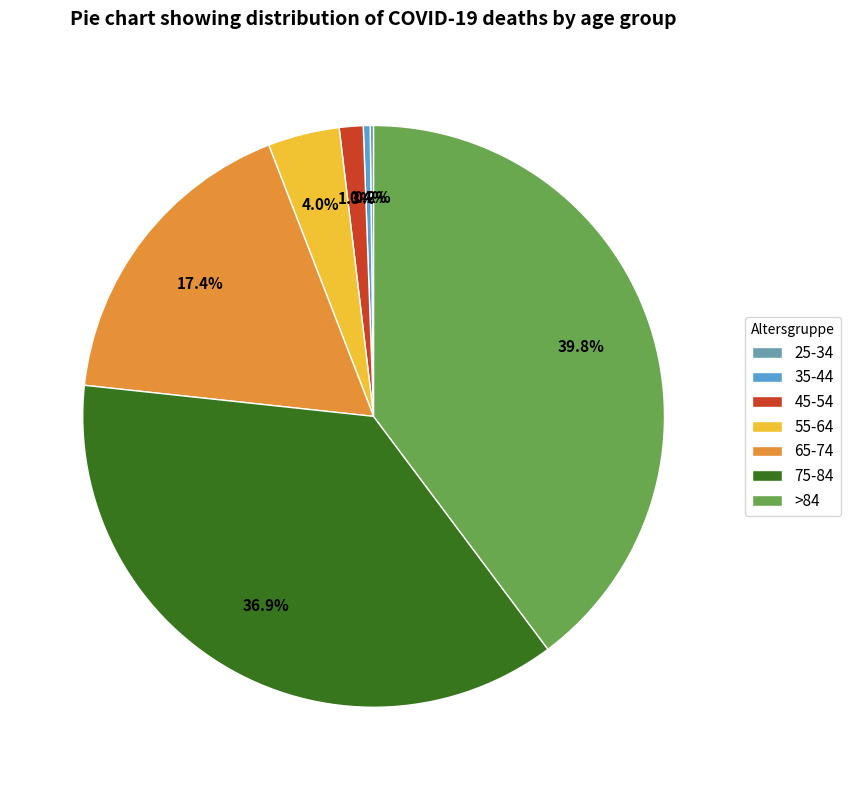

The 55-64 slice represents 18% of the pie. True or false?

False